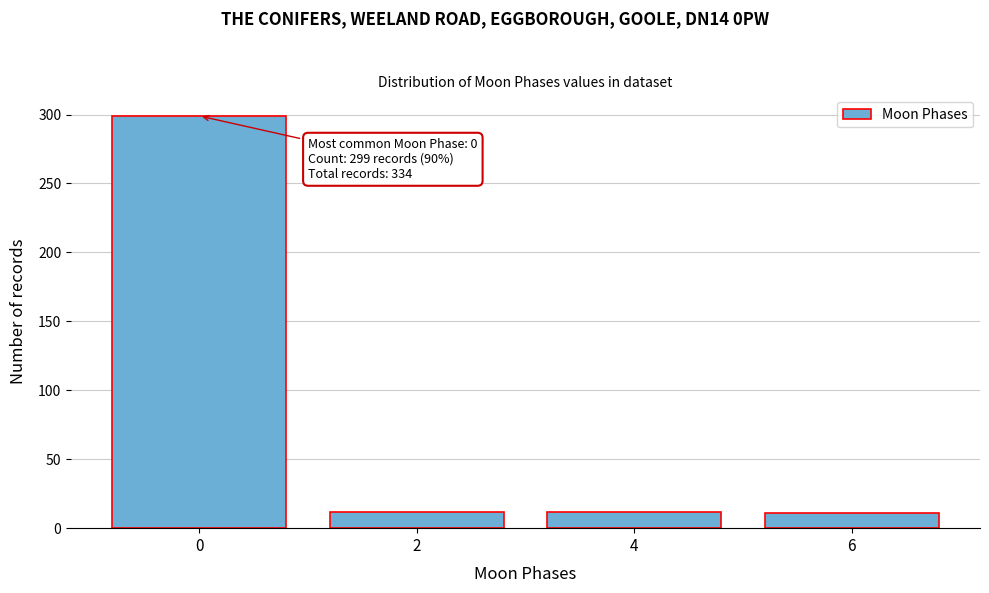

Is it true that the value at 0 is 299?

True